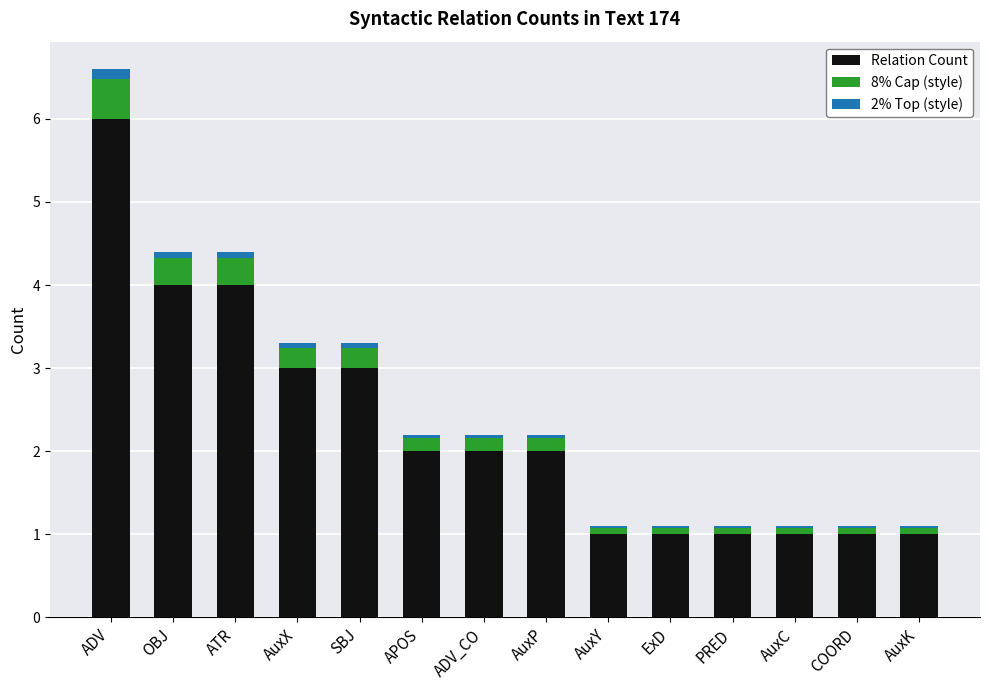

What is the maximum value for Relation Count?

6.0